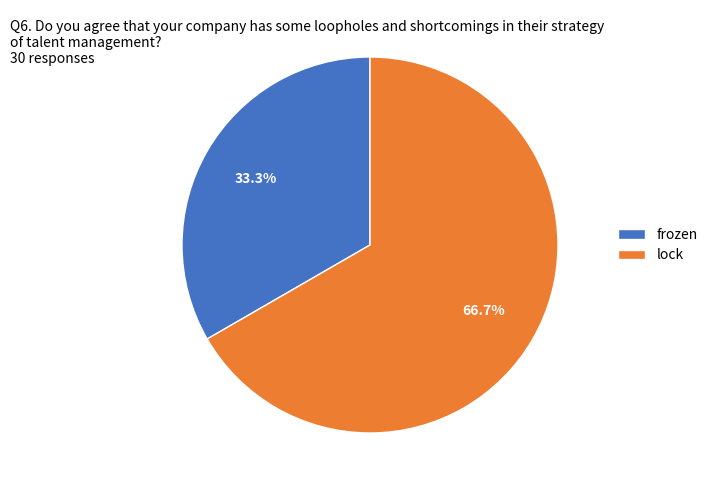

The frozen slice represents 26% of the pie. True or false?

False